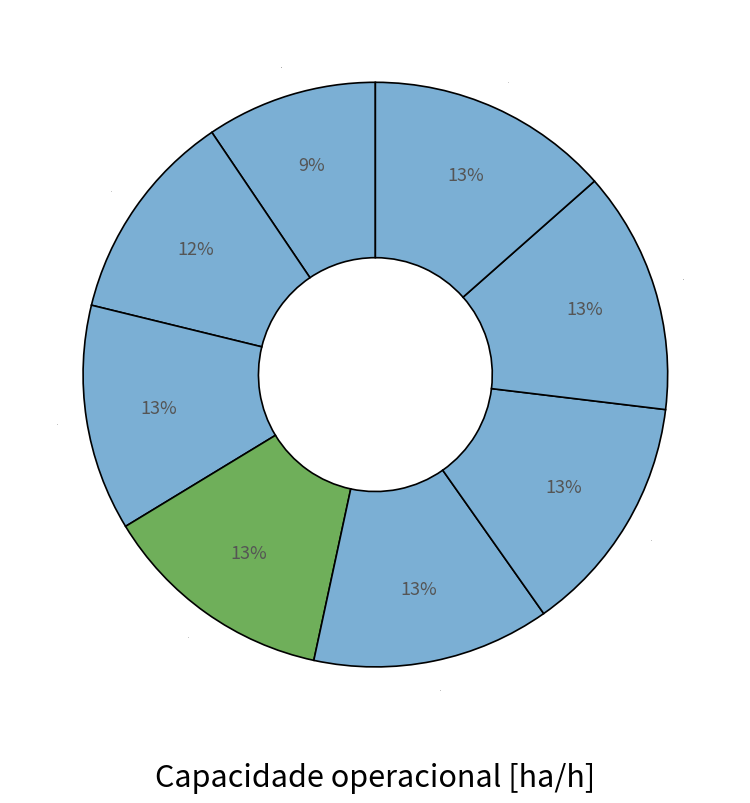

To the nearest percent, what portion does 5 represent?

13%